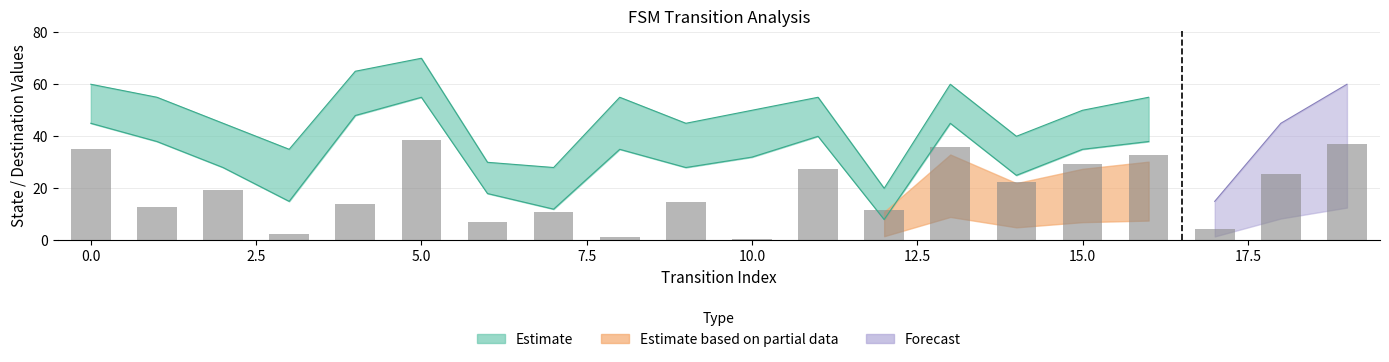

The output_symbol_lower series shows 28 at 9. True or false?

True